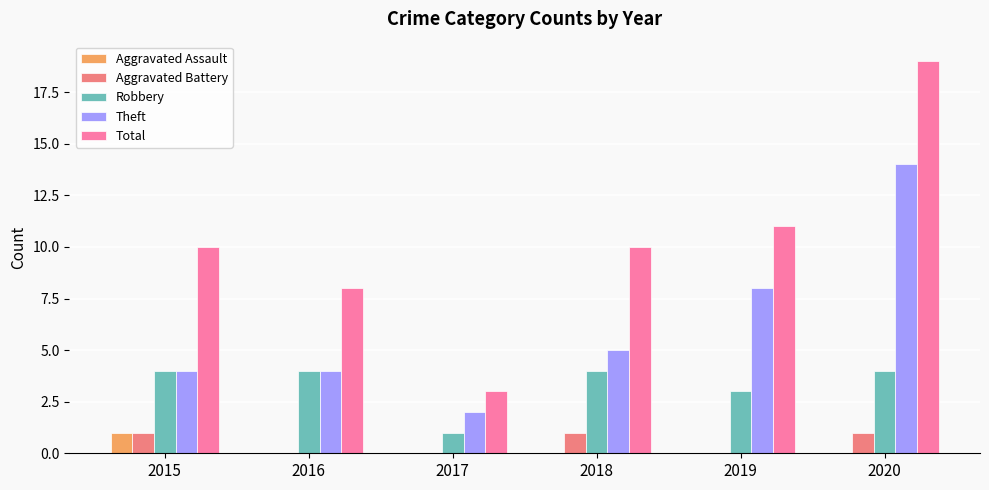

Which series has the largest total across all categories?

Total